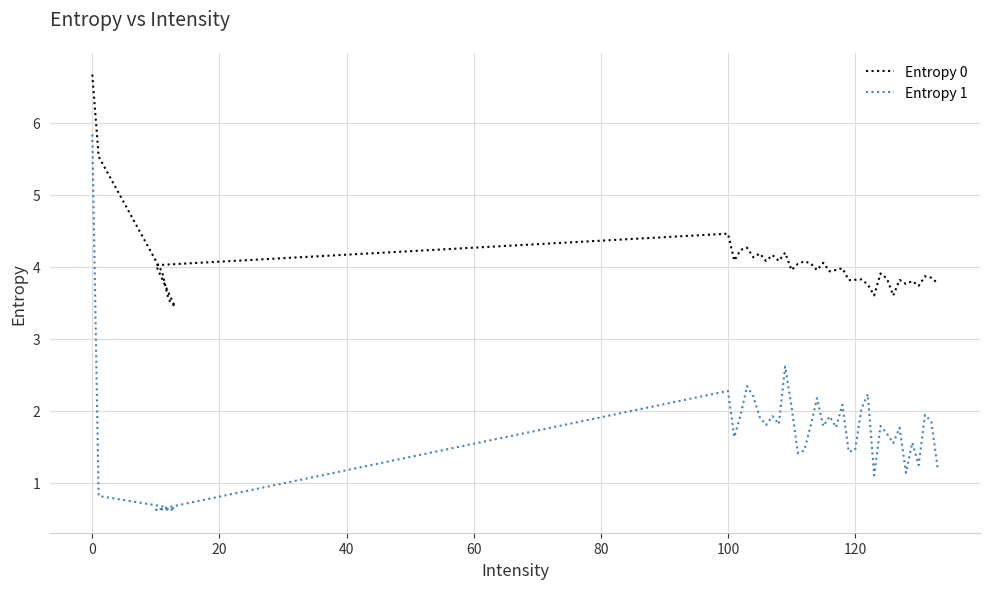

Where is the first local maximum for Entropy 0?

100